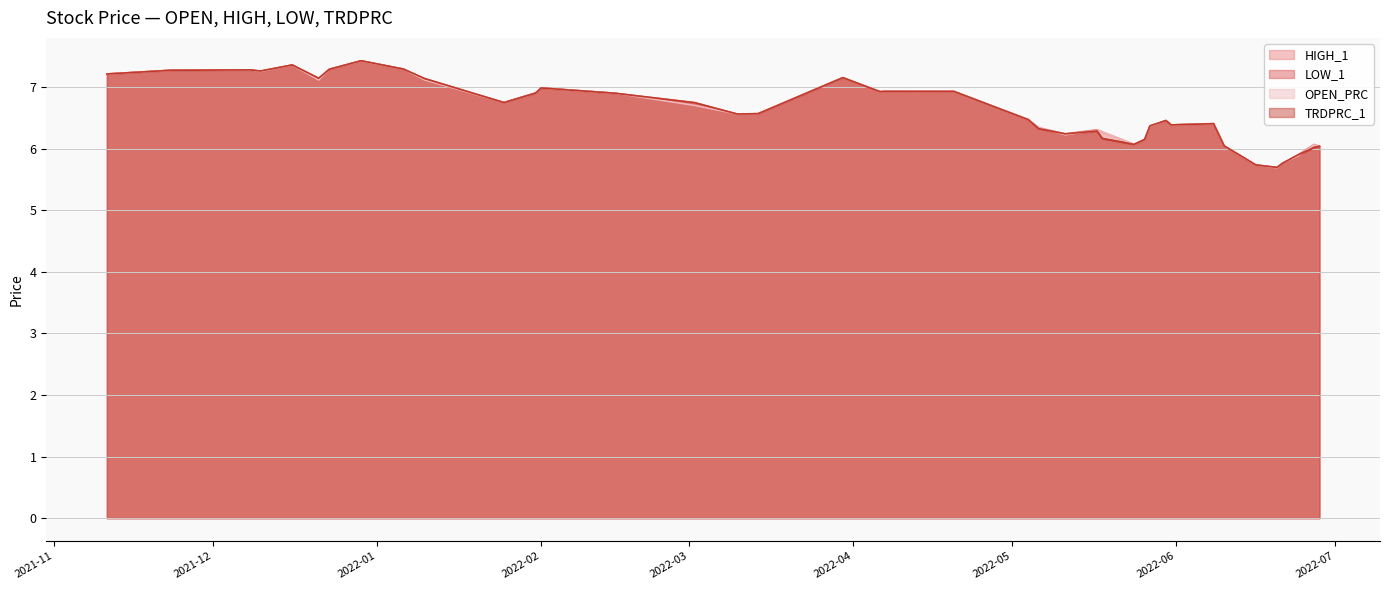

Which label corresponds to the smallest value in the chart?

2022-06-20